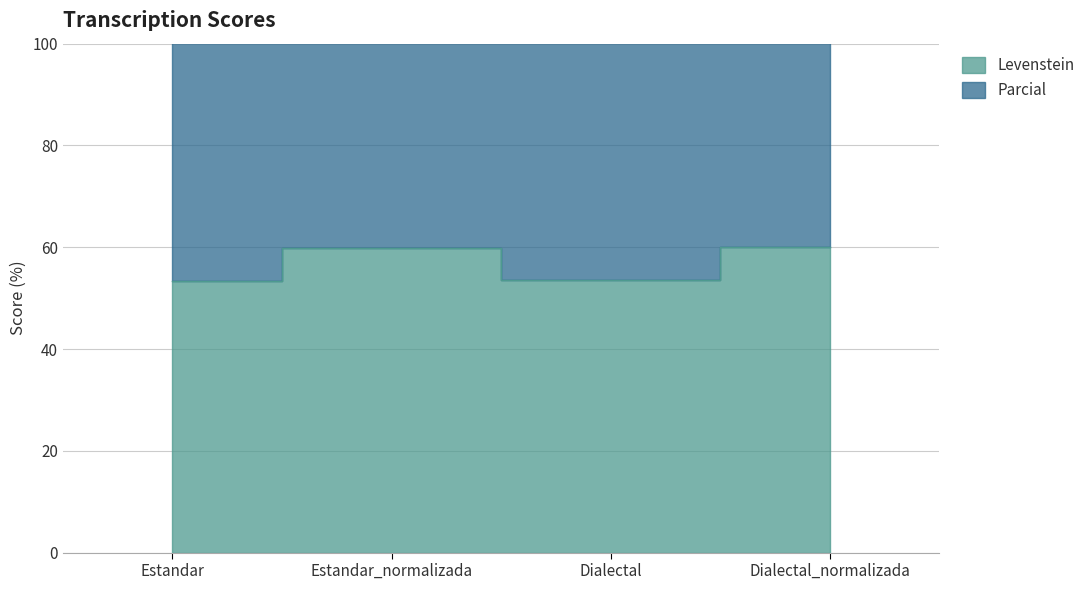

What is the value of the Levenstein point at the 4th from the left?

60.0